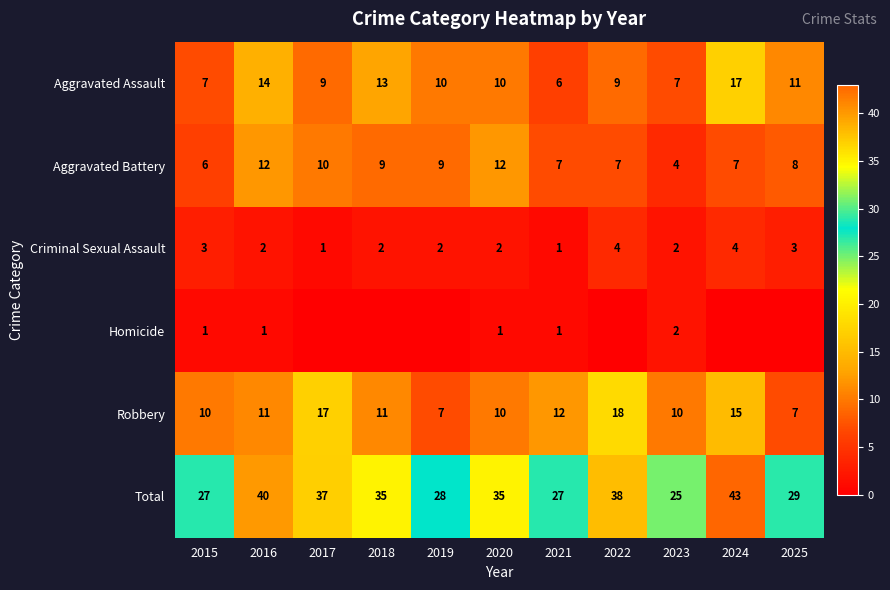

How many series are shown in this chart?

6